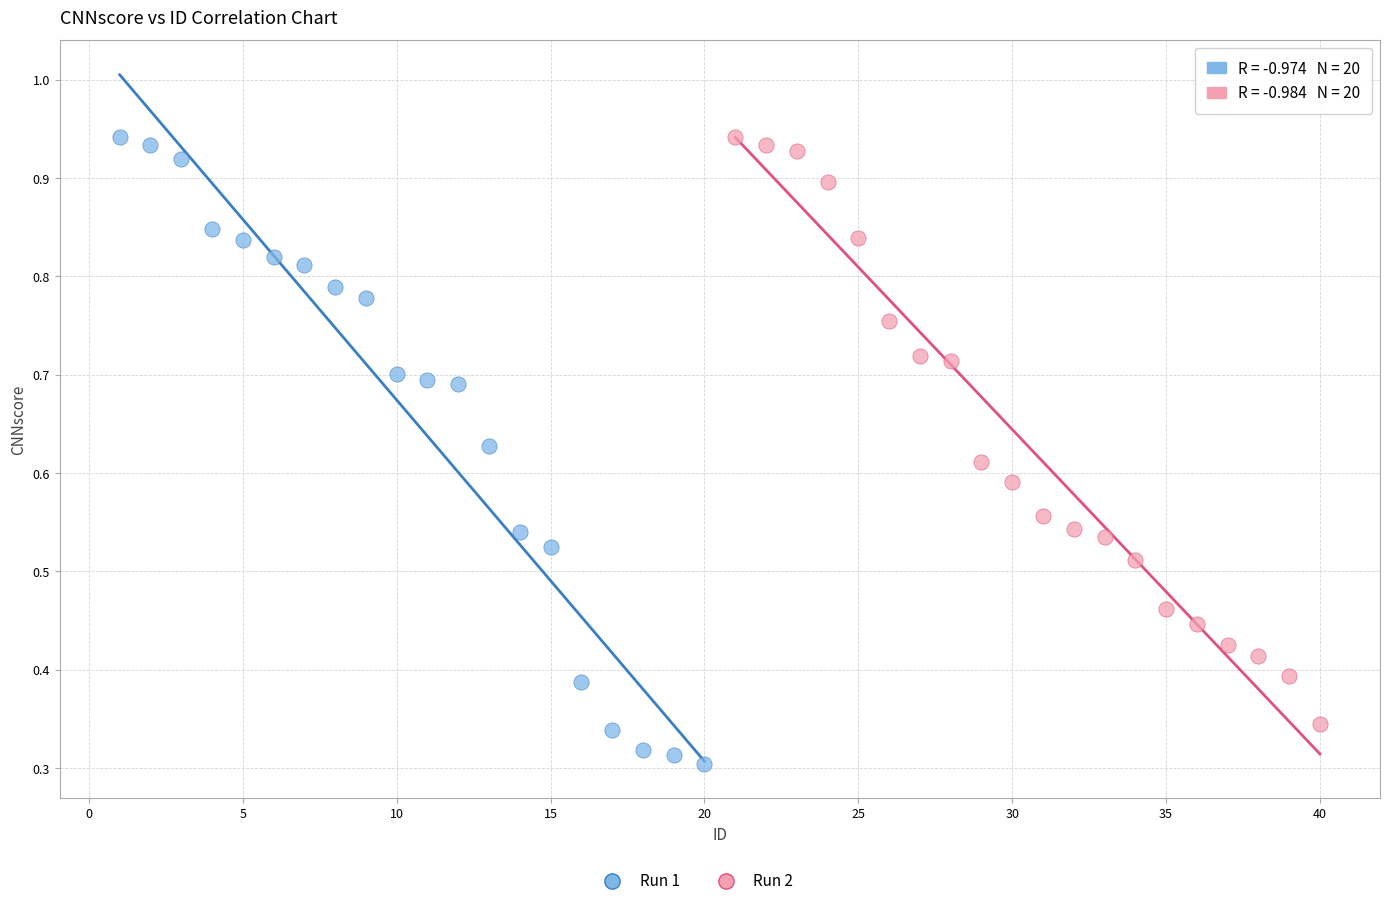

Which series has the widest spread of Y values?

Run 1